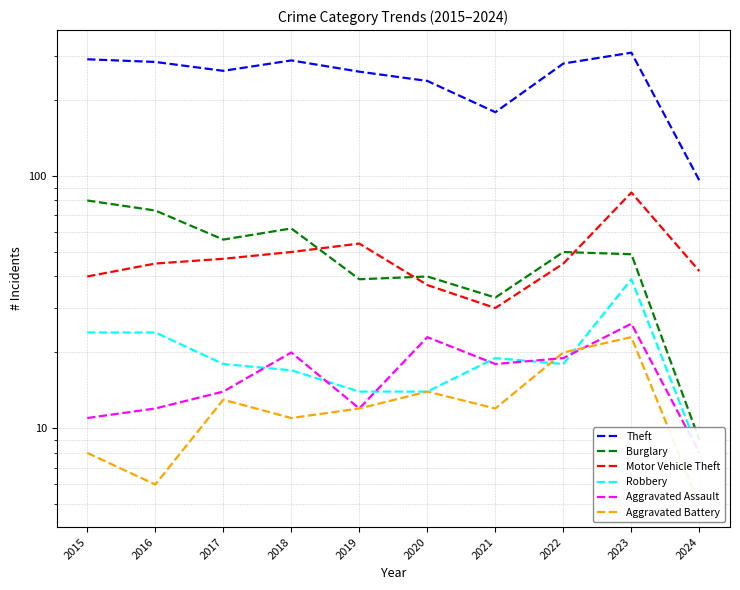

What is the value of the Burglary point at the 1st from the left?

80